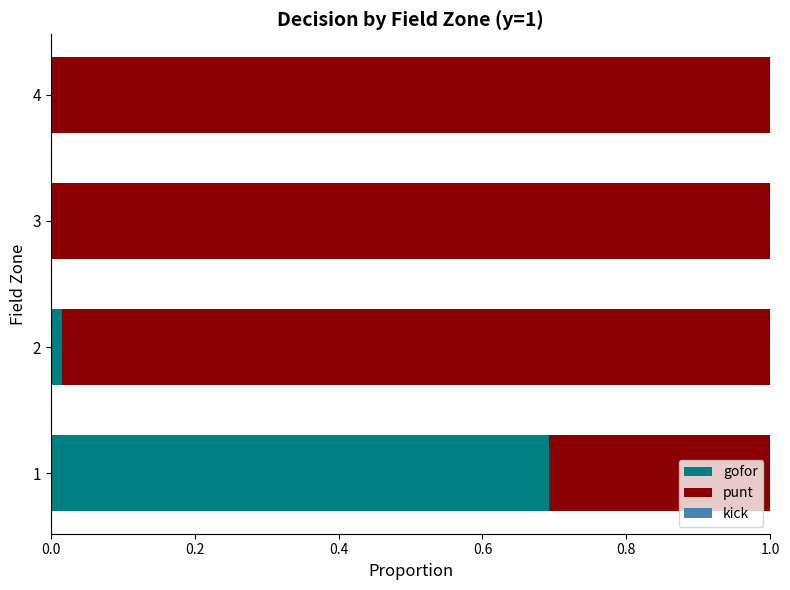

True or false: gofor has a value of 1.1 at 1.

False